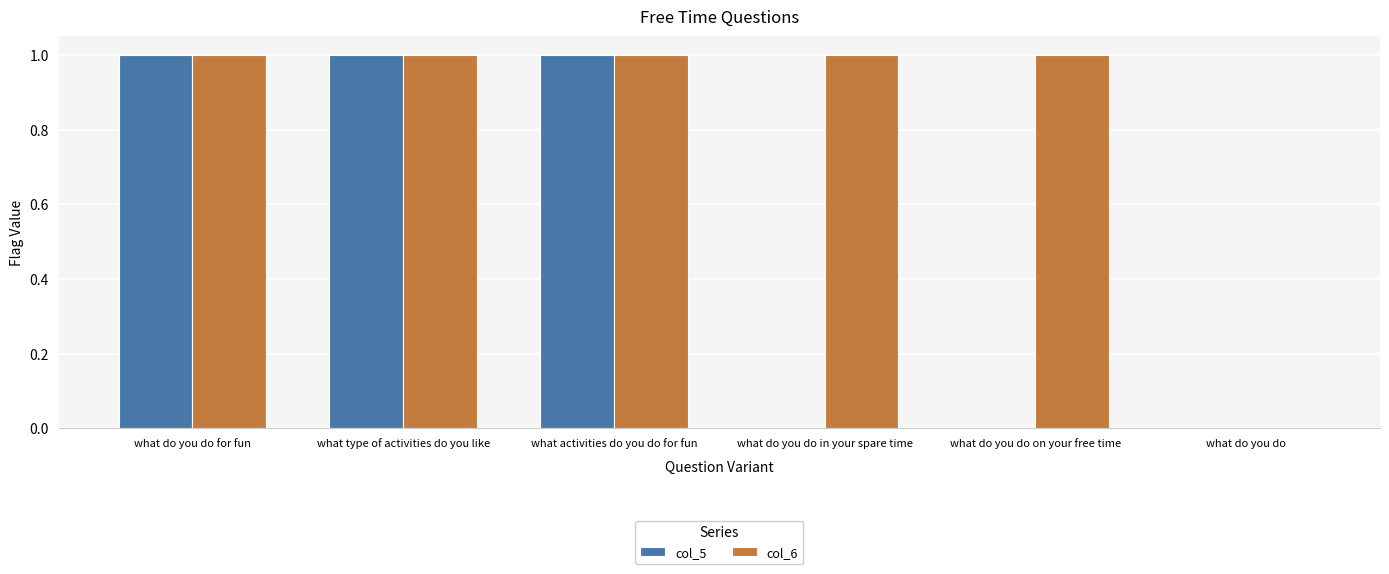

How many groups of bars are there?

6